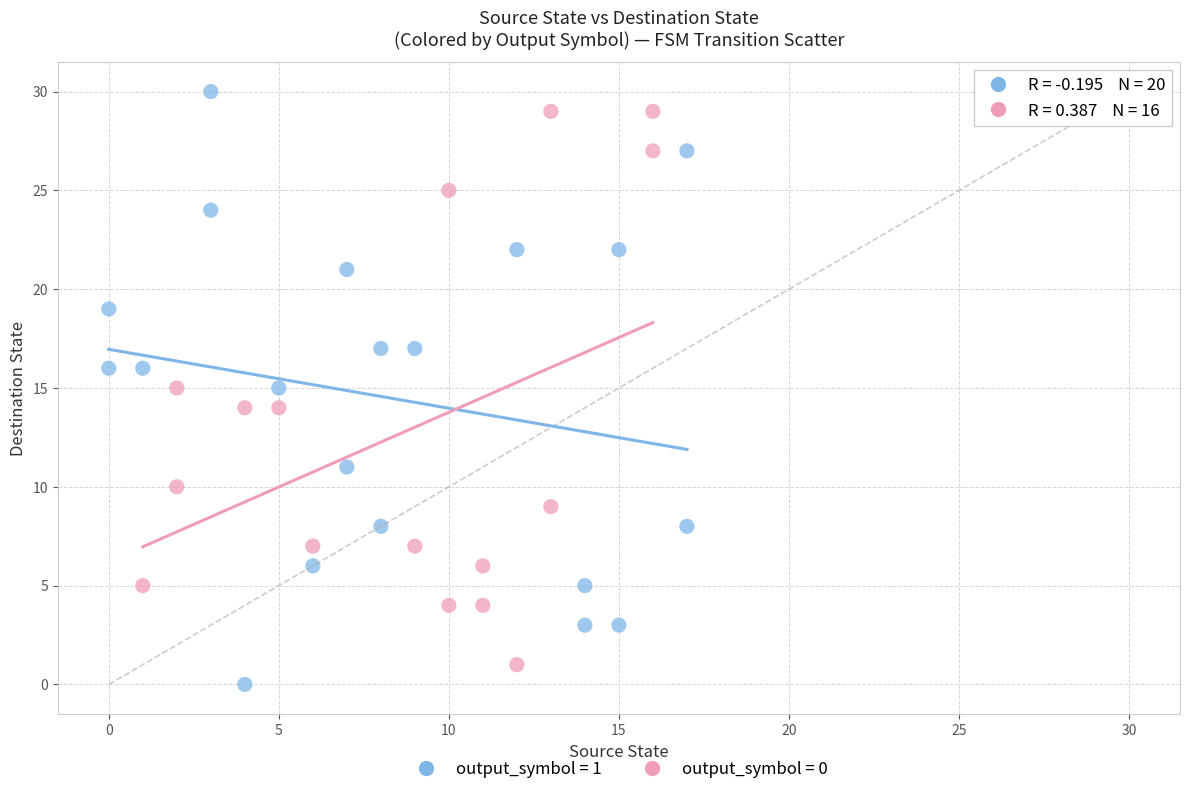

What are all the series names shown in the legend?

output_symbol = 1, output_symbol = 0